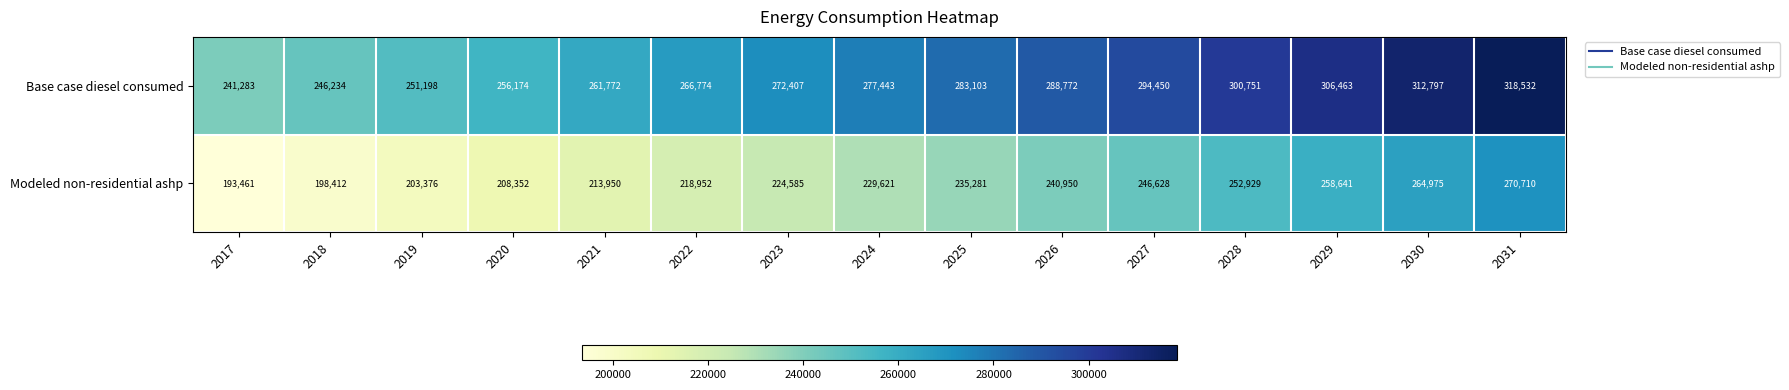

True or false: Modeled non-residential ashp has a value of 84605 at 2031.

False